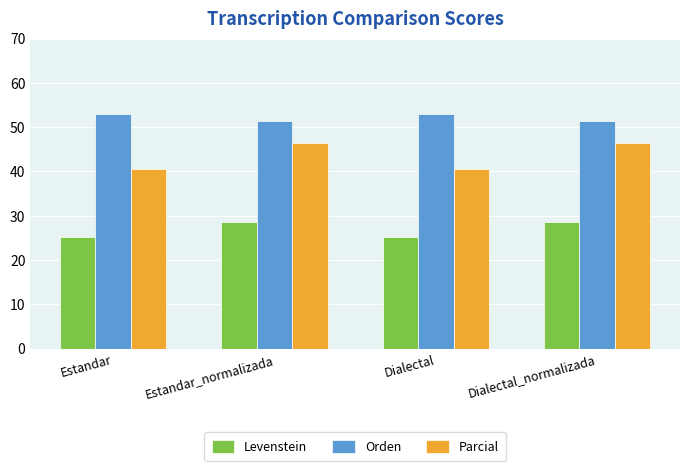

Which series has the widest spread of values?

Parcial